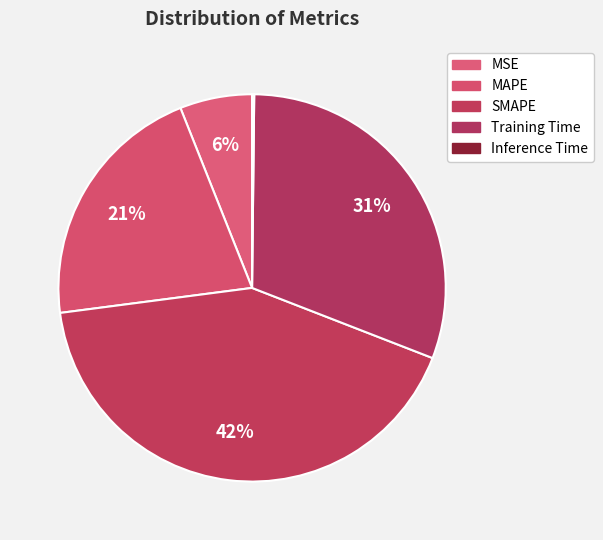

The SMAPE slice represents 56% of the pie. True or false?

False